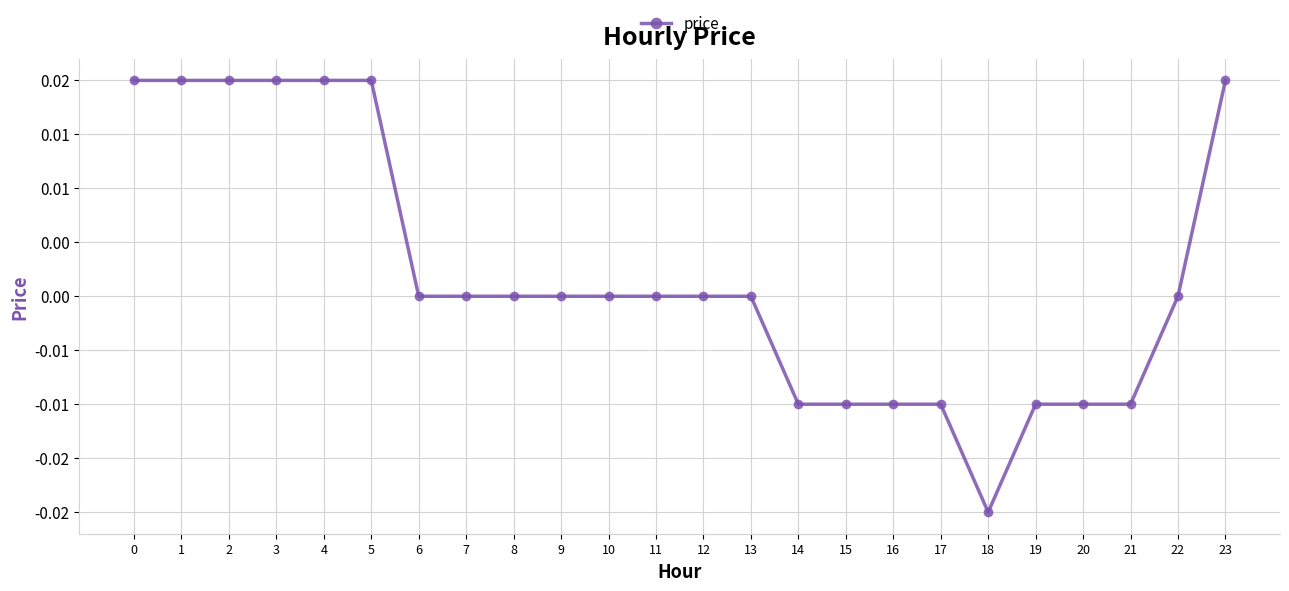

Which category has the lowest value across all series?

18